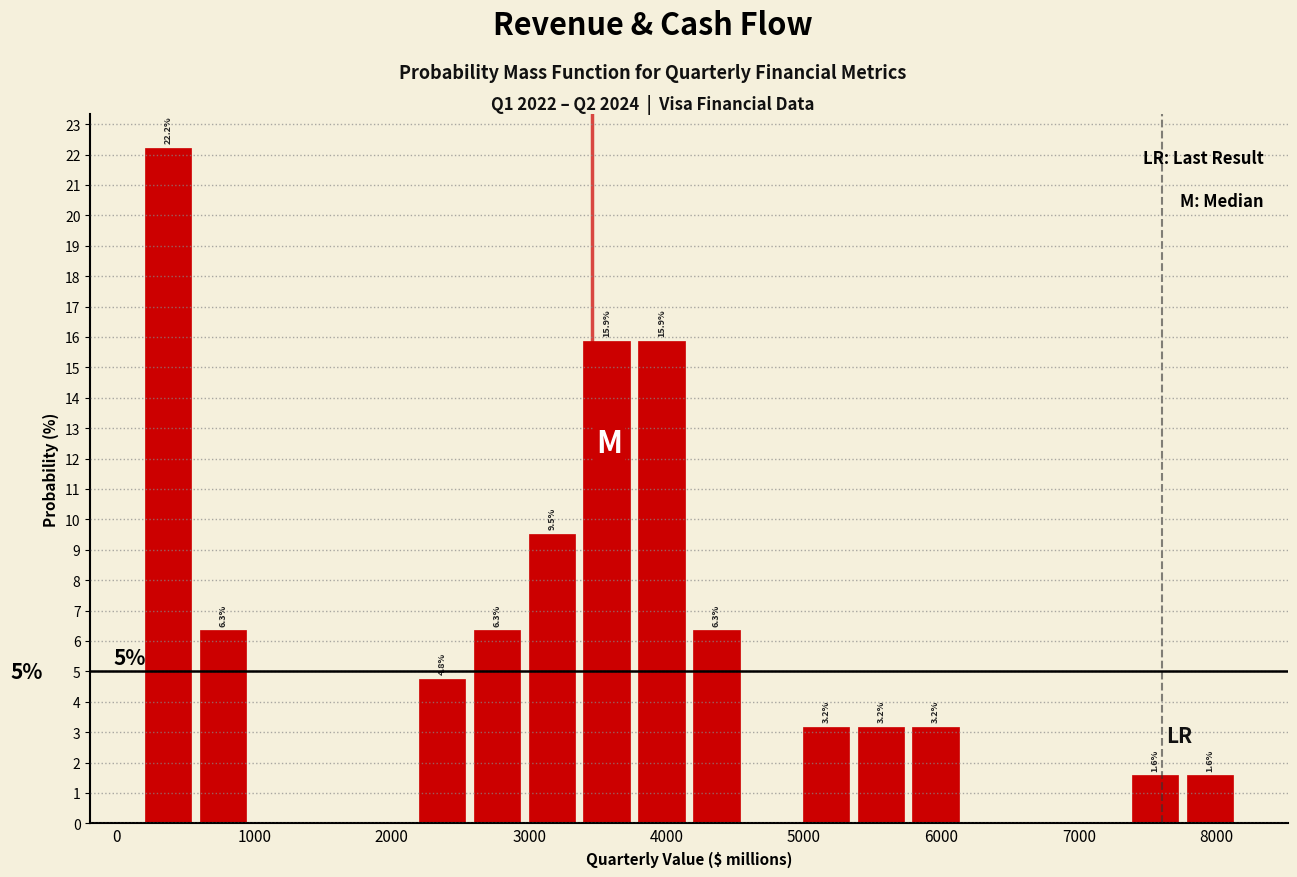

Around what value on the x-axis is the tallest bar? Give the approximate position of its centre, as read against the axis.

400